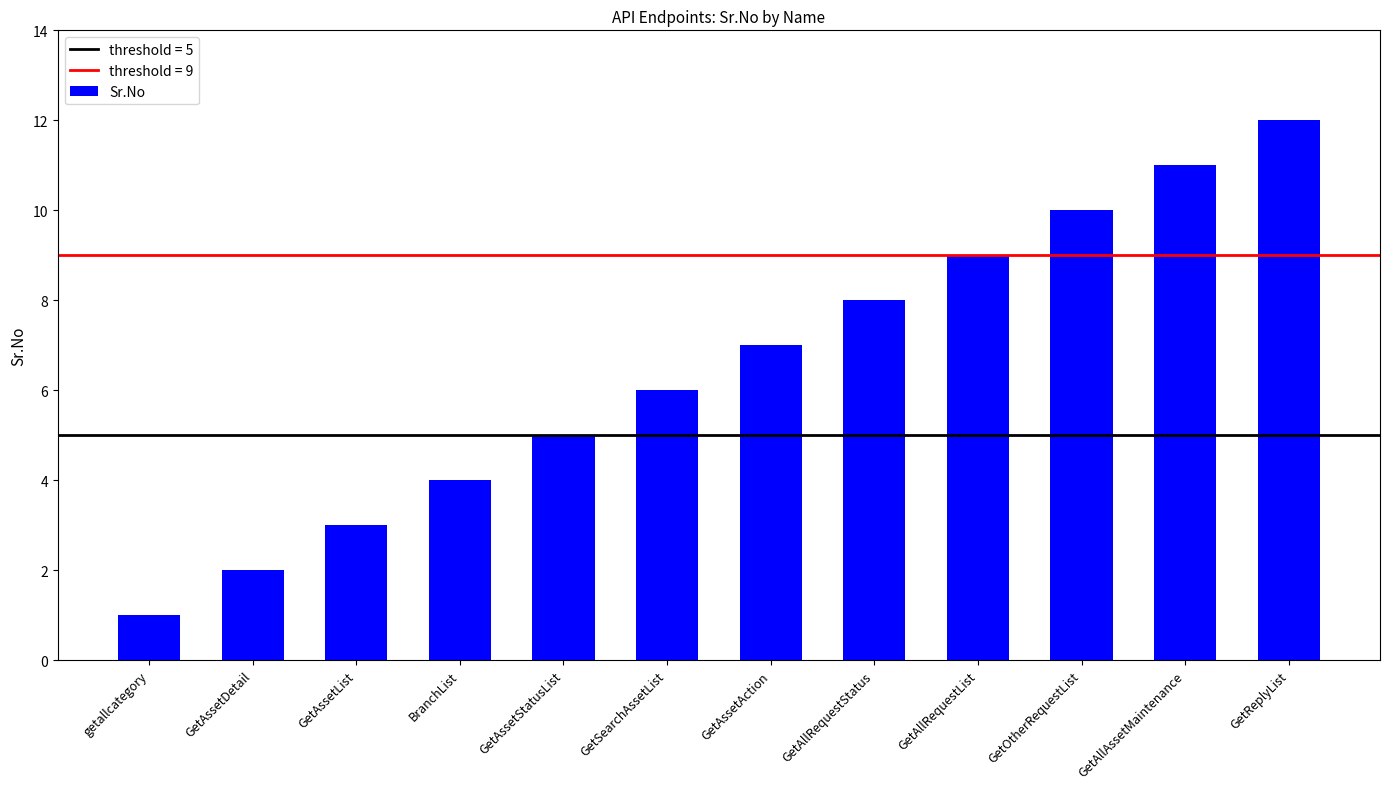

Rank the categories by value from highest to lowest.

GetReplyList, GetAllAssetMaintenance, GetOtherRequestList, GetAllRequestList, GetAllRequestStatus, GetAssetAction, GetSearchAssetList, GetAssetStatusList, BranchList, GetAssetList, GetAssetDetail, getallcategory